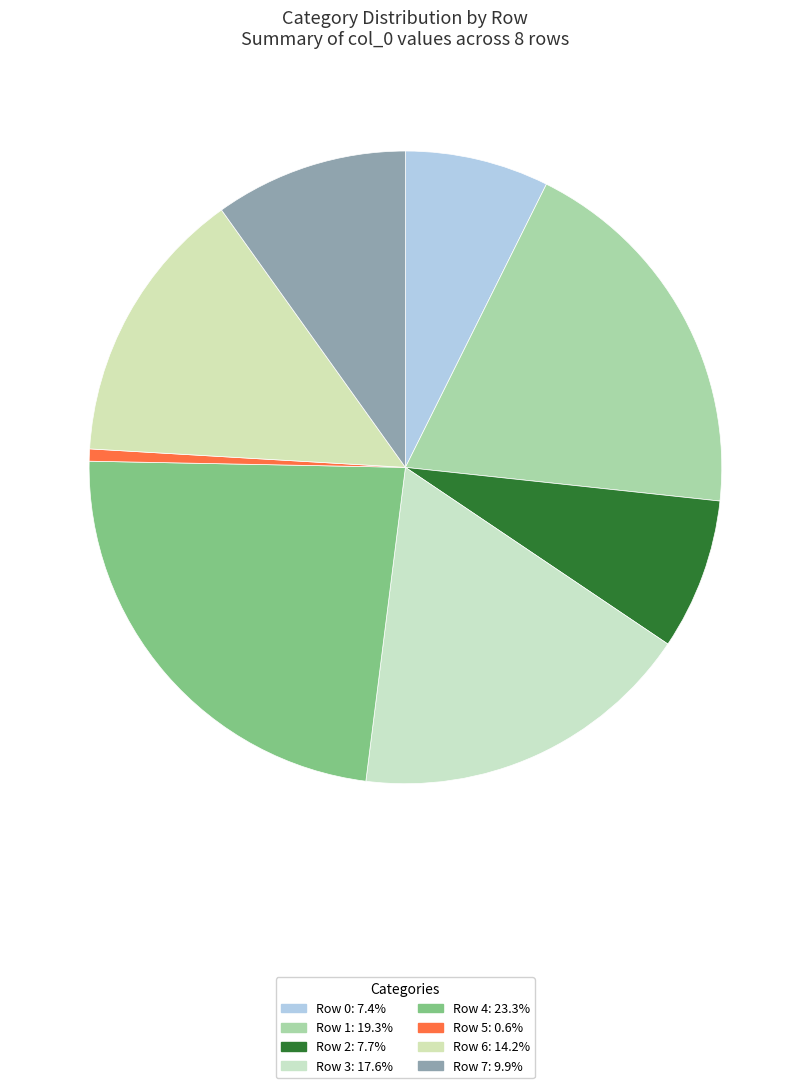

How many slices are in this pie chart?

8